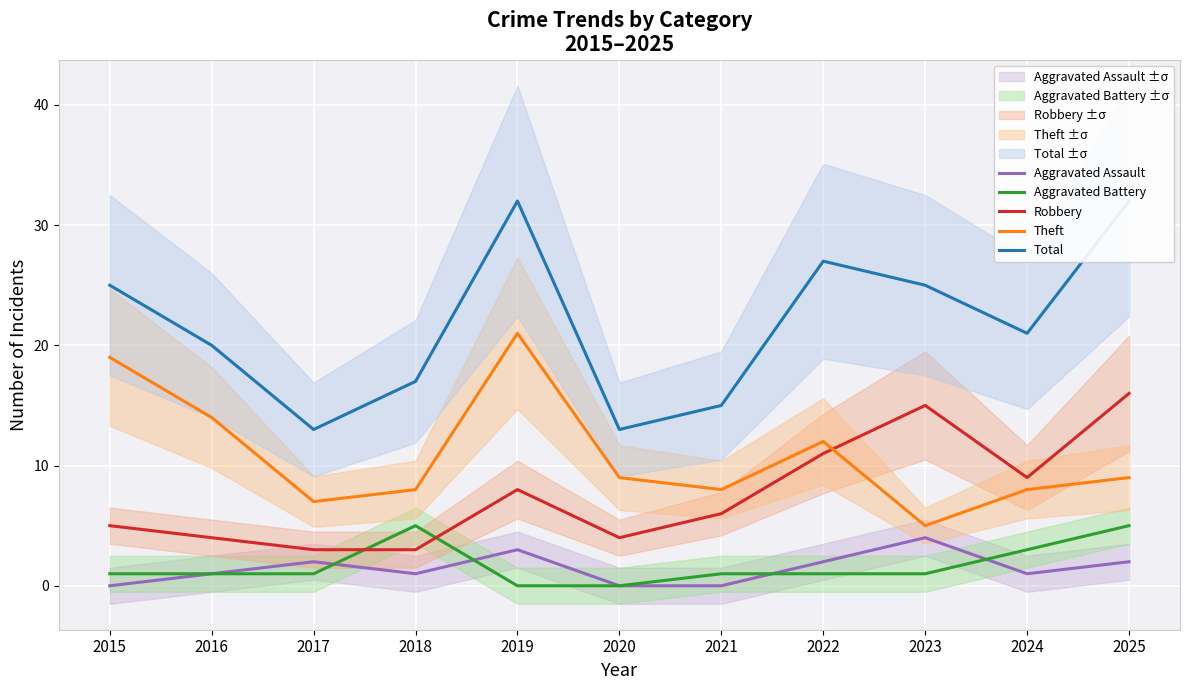

What are all the series names shown in the legend?

Aggravated Assault, Aggravated Battery, Robbery, Theft, Total